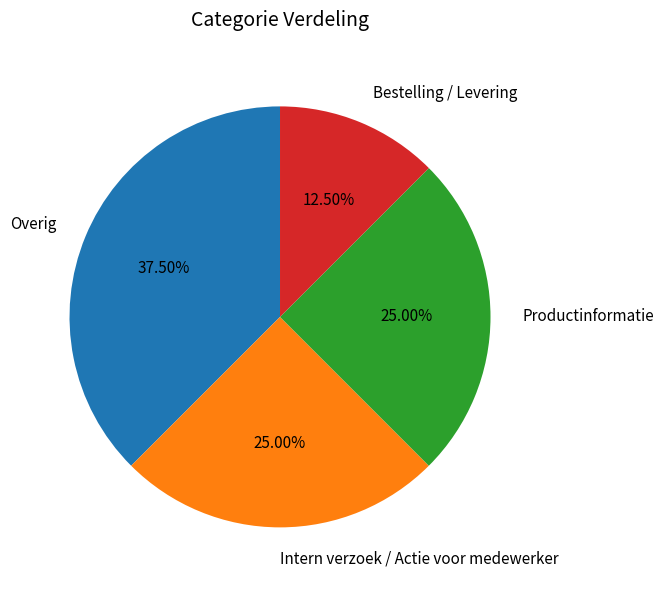

Is it true that Productinformatie is 25% of the pie?

True